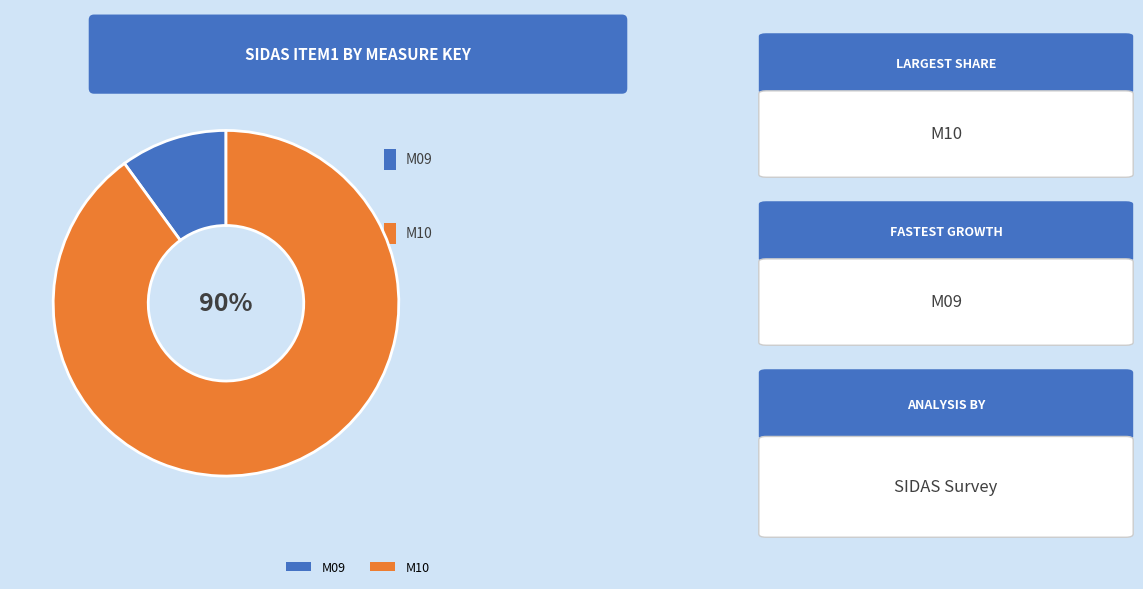

How many slices are in this pie chart?

2